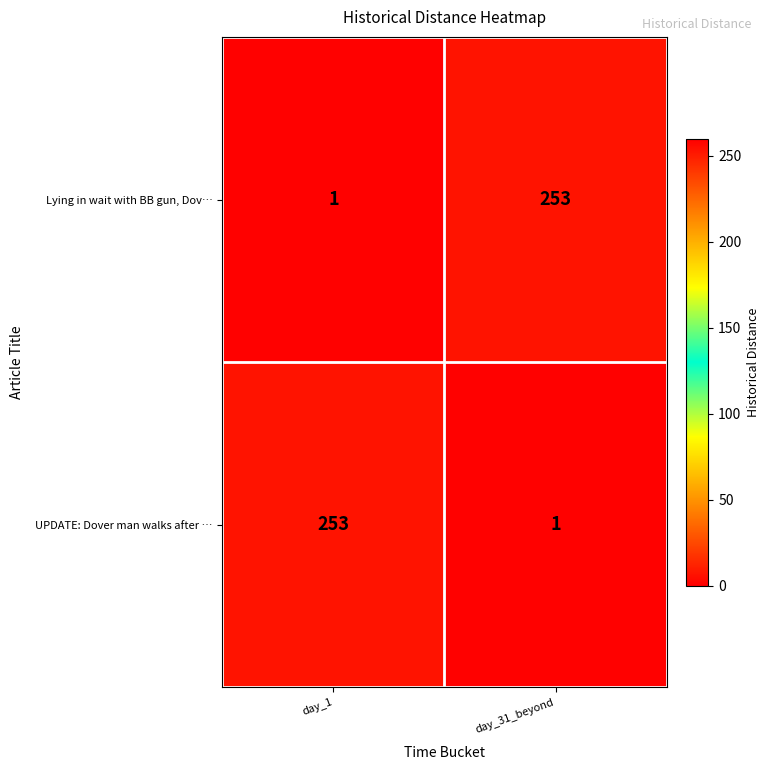

Is the value of UPDATE: Dover man walks after … at day_1 greater than the value of Lying in wait with BB gun, Dov… at day_1?

Yes